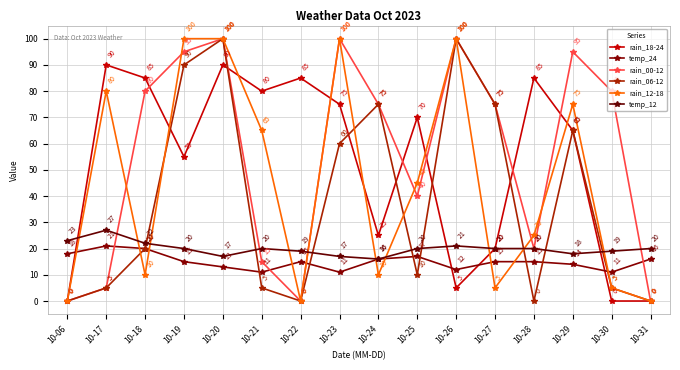

Is this an area chart (filled region under the line)?

No